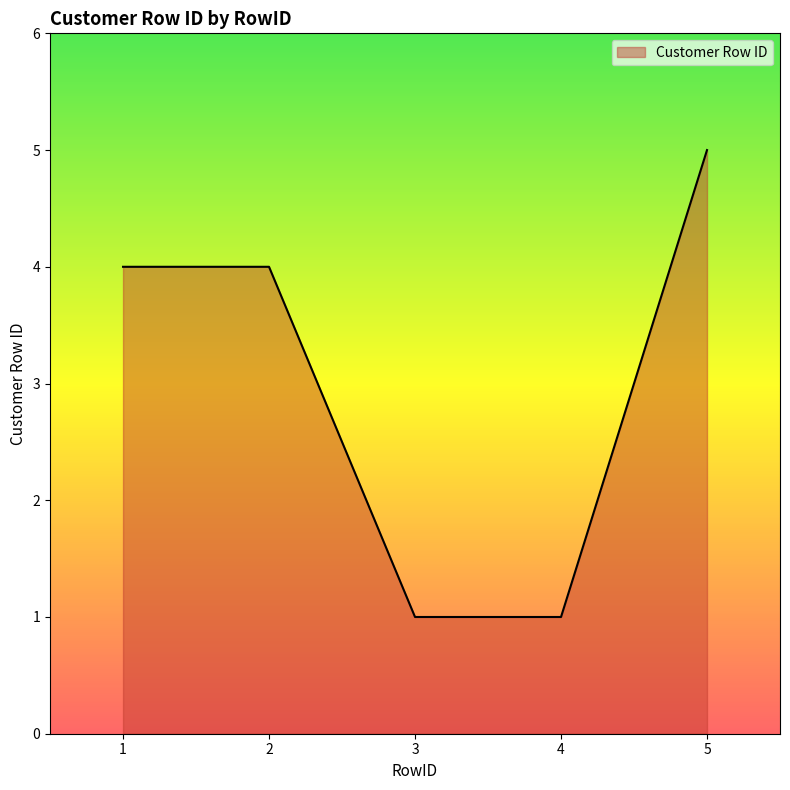

How many series are shown in this chart?

1